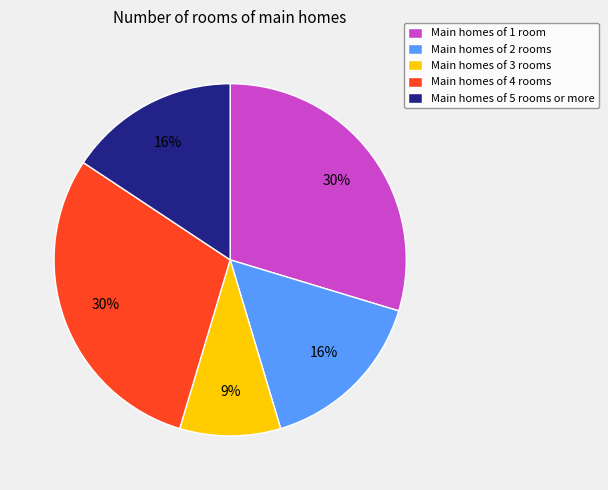

Is there a majority slice in this chart?

No